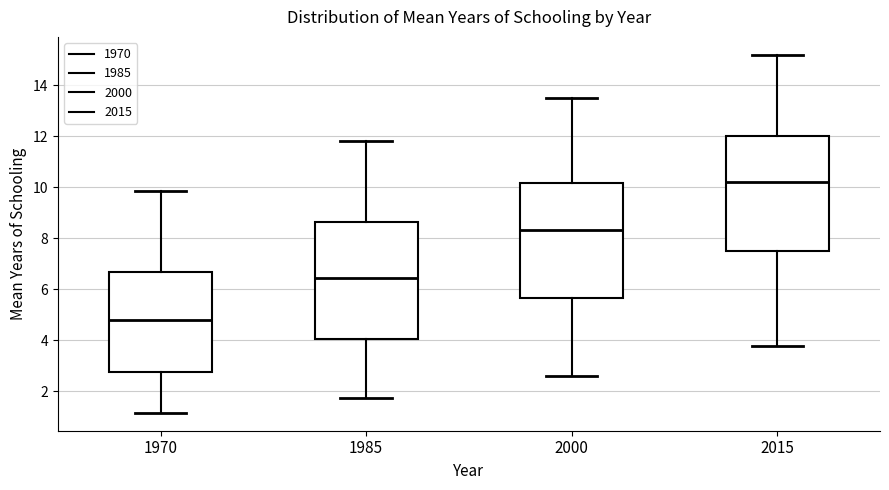

Which box has the lowest median line?

1970